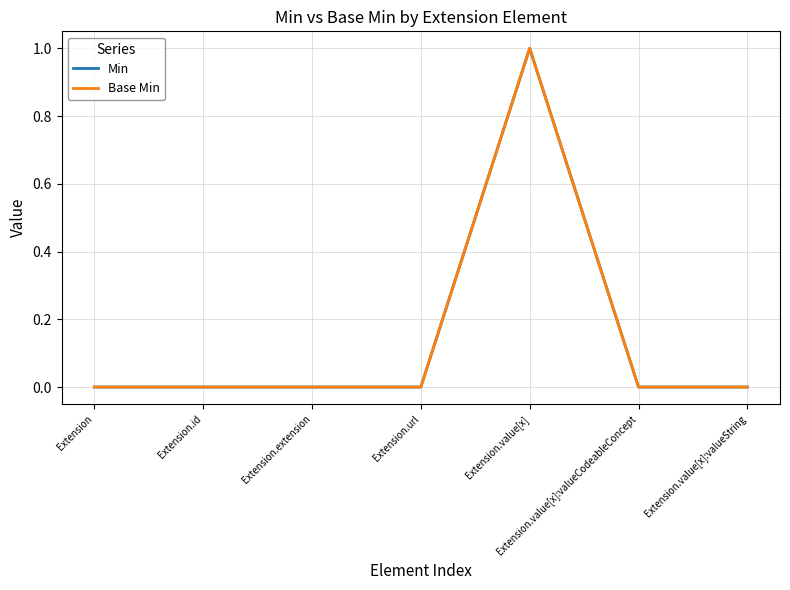

Does the chart have visible grid lines?

Yes